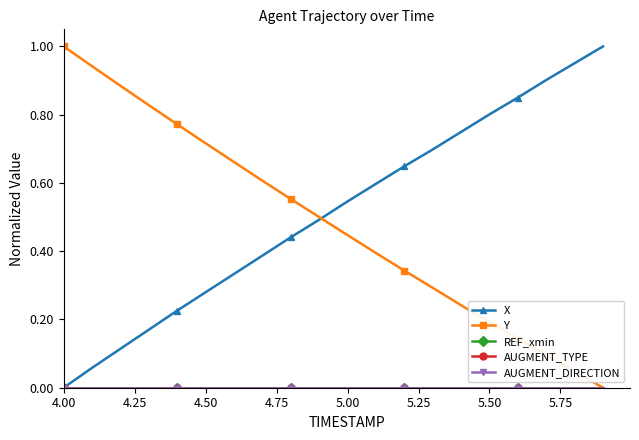

Is this an area chart (filled region under the line)?

No